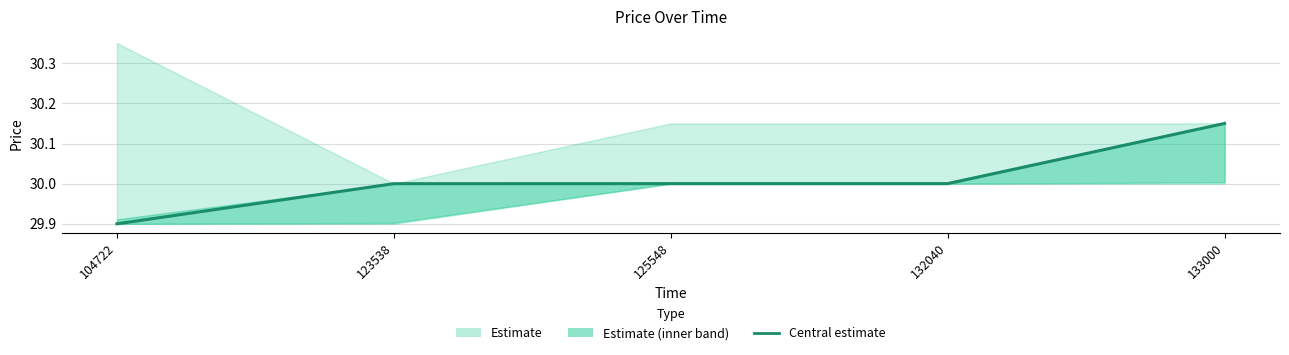

Which has a higher value, 104722 or 132040?

132040